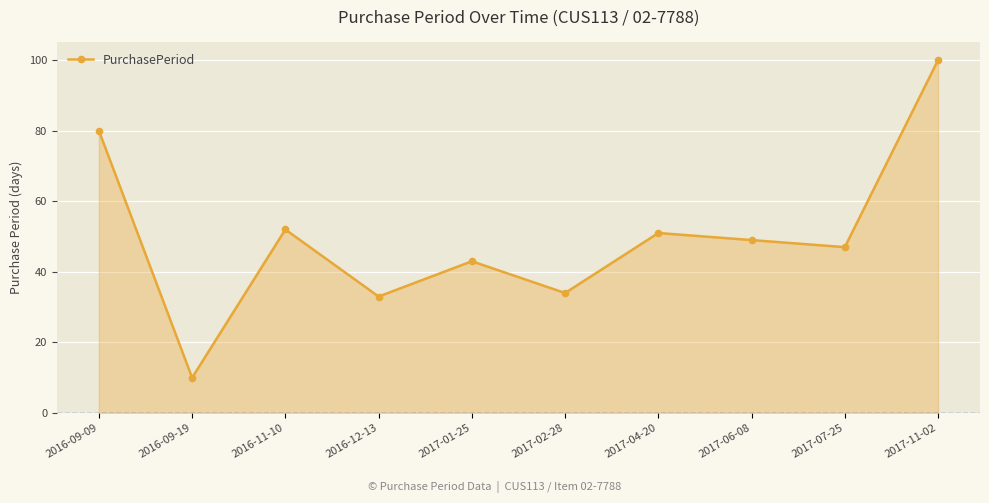

Reading right to left, extract all data points from this chart.

2017-11-02=100	2017-07-25=47	2017-06-08=49	2017-04-20=51	2017-02-28=34	2017-01-25=43	2016-12-13=33	2016-11-10=52	2016-09-19=10	2016-09-09=80